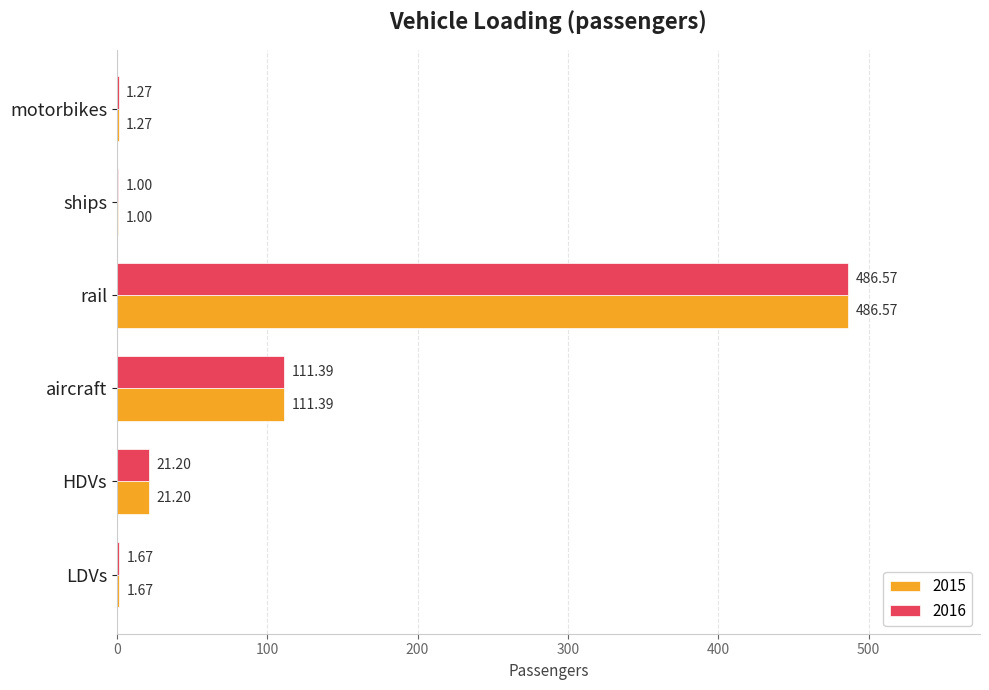

Is it true that 2015 equals 1.0 at ships?

True